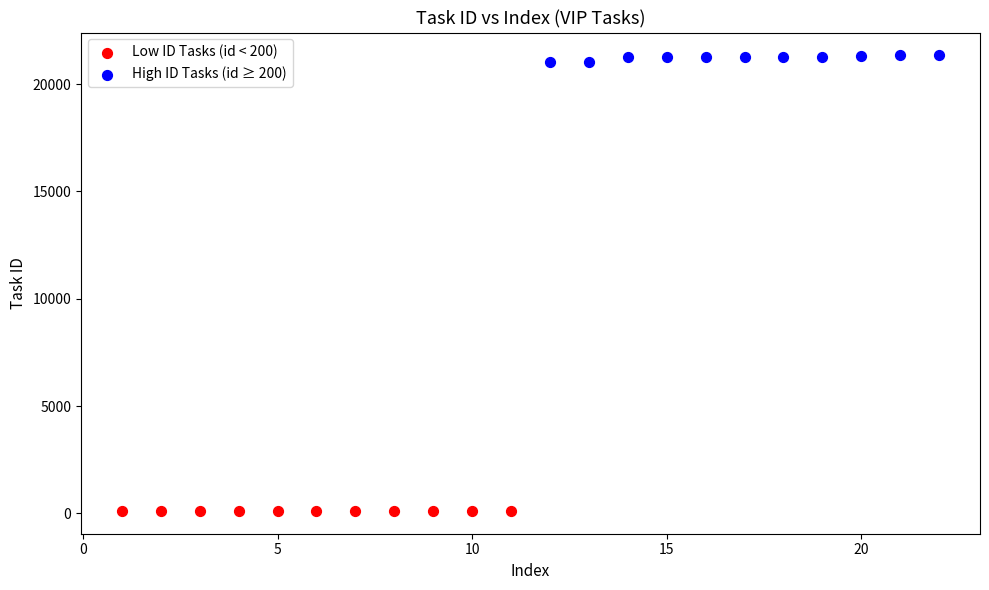

Which series reaches the maximum Y coordinate?

High ID Tasks (id ≥ 200)